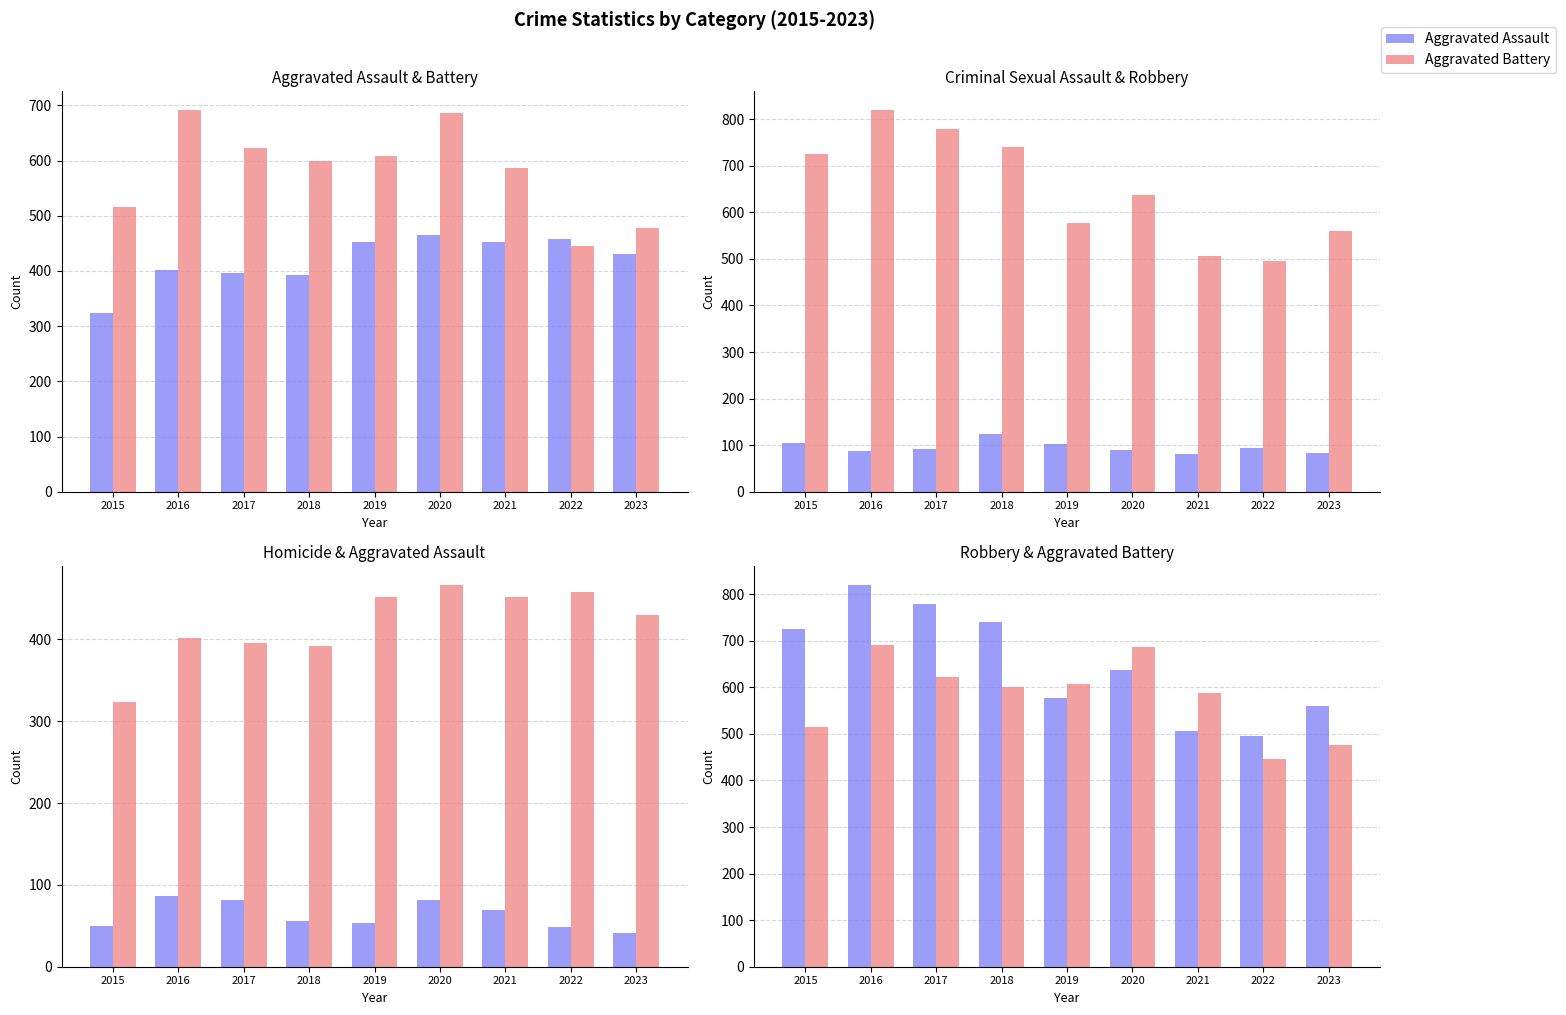

At which category is the sum across all series the highest?

2016